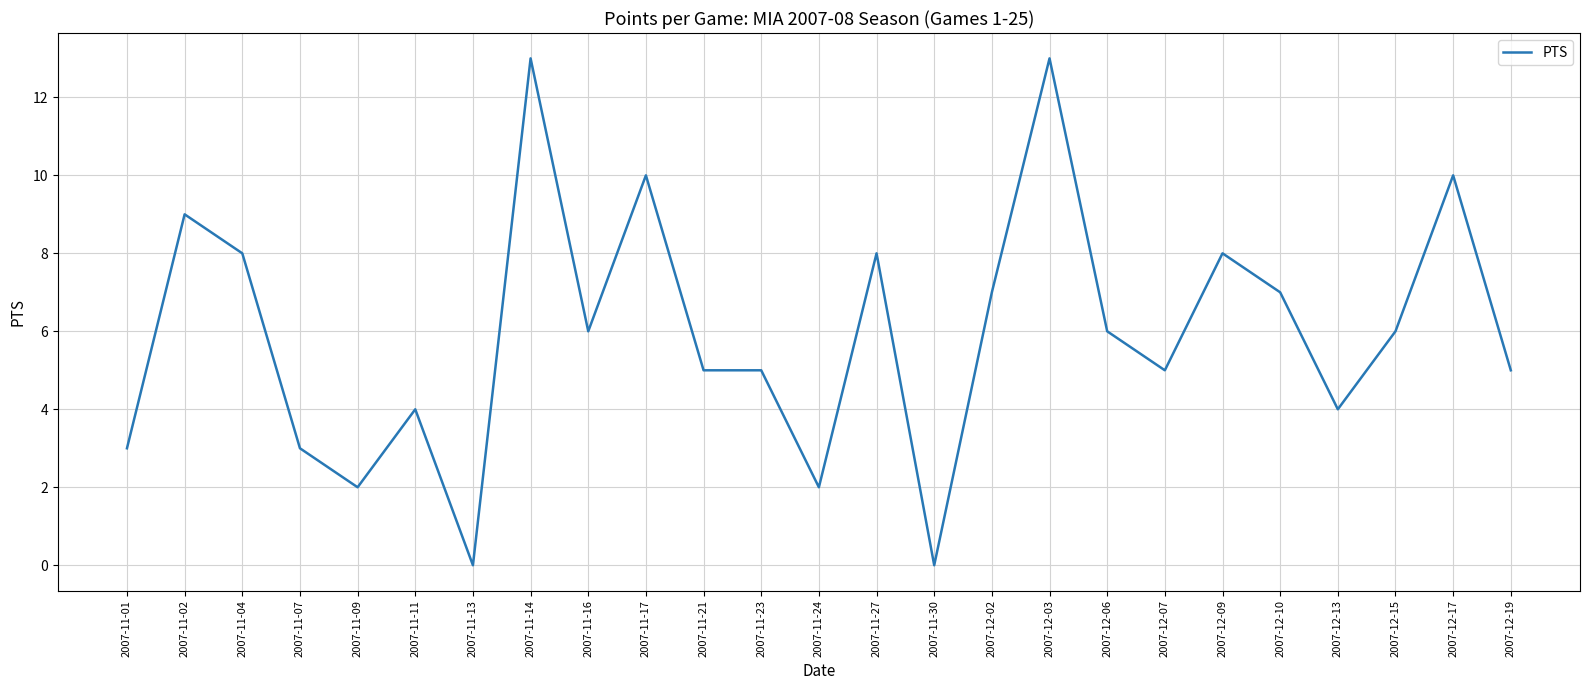

What is the greatest value displayed?

13